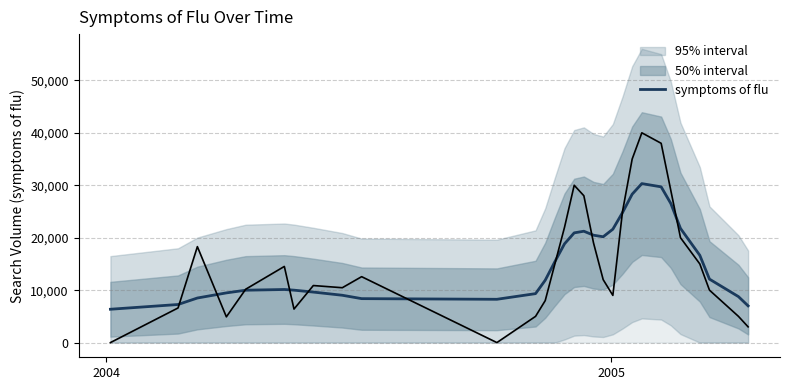

What is the sum of all values?

462805.6